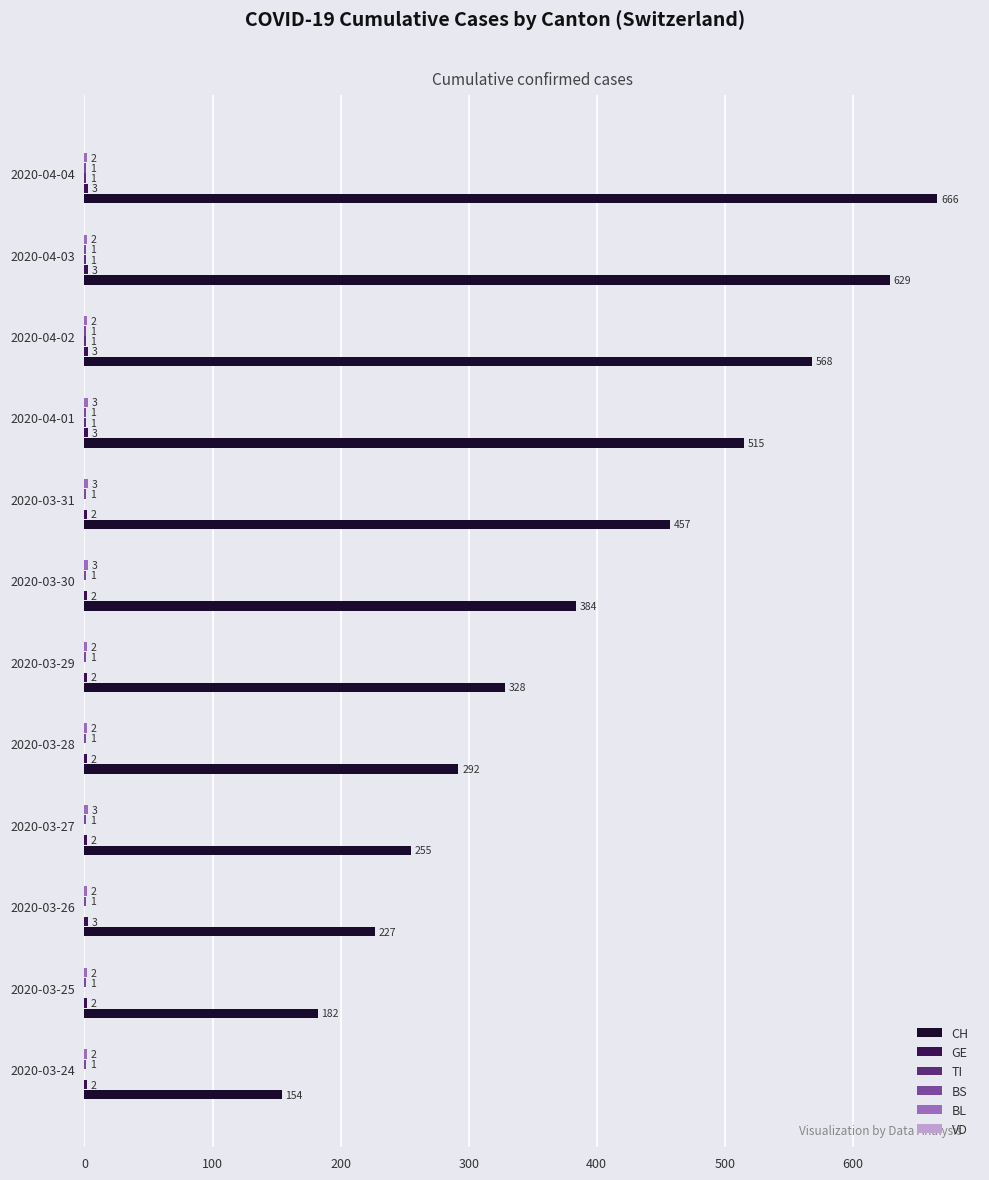

True or false: CH has a value of 629 at 2020-04-03.

True